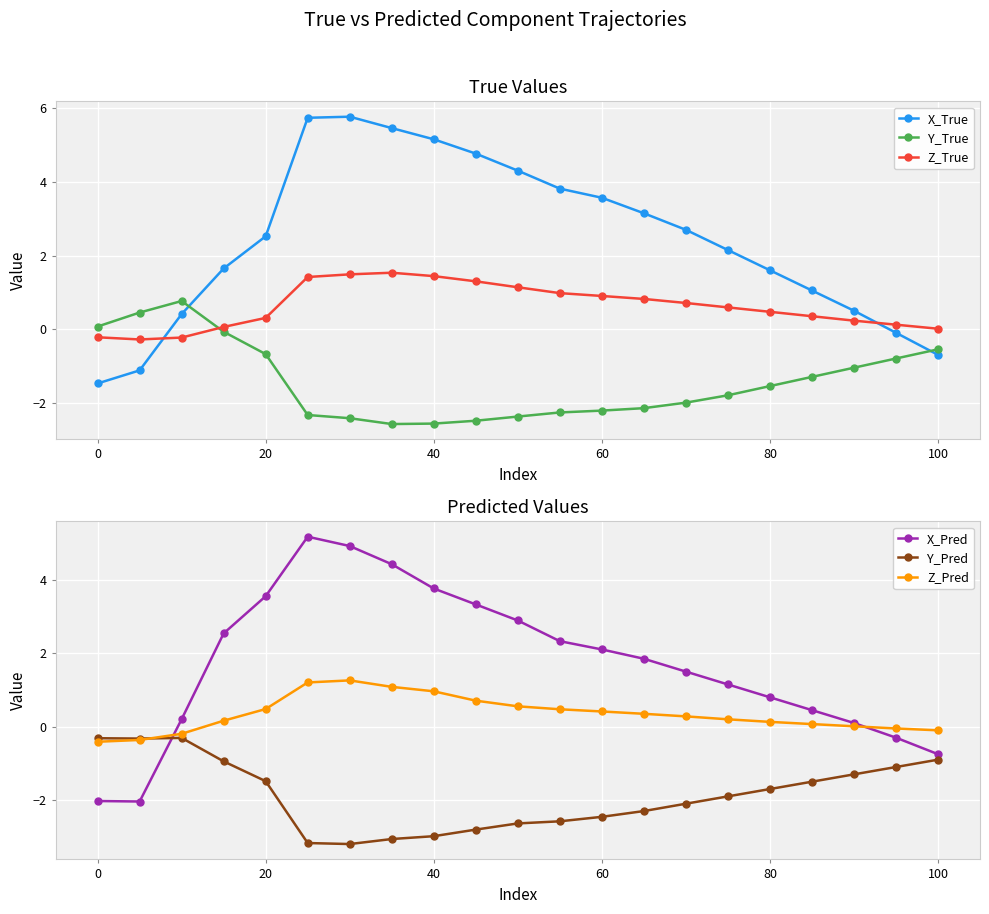

The value of Y_Pred at 80 is -2.8. True or false?

False